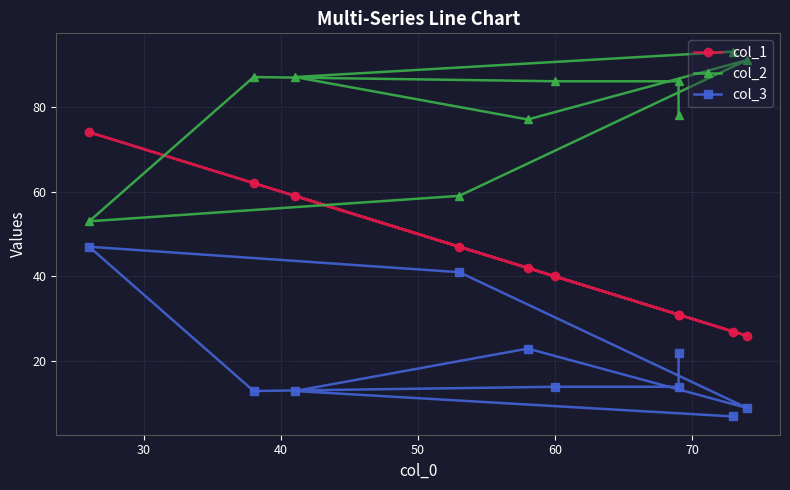

After their last crossing, which series has the higher values: col_2 or col_1?

col_2